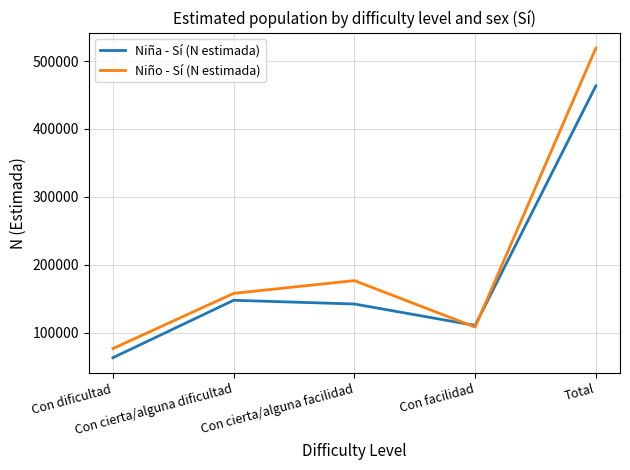

What is the maximum value for Niña - Sí (N estimada)?

463415